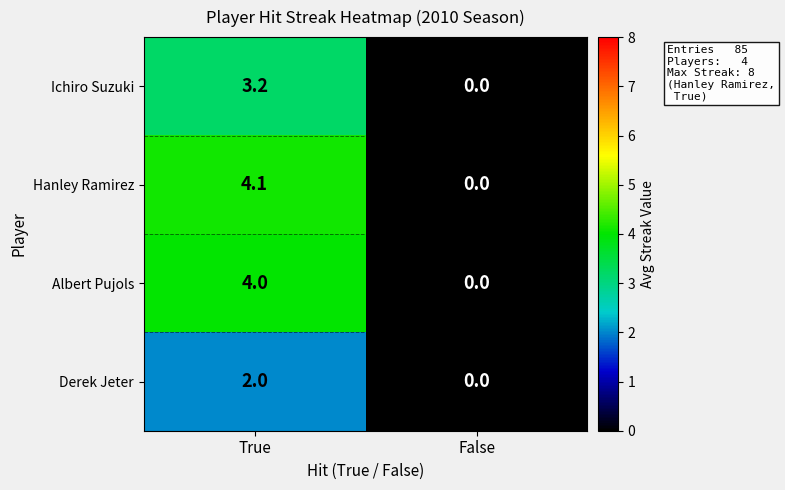

At which label does Albert Pujols reach its minimum?

False